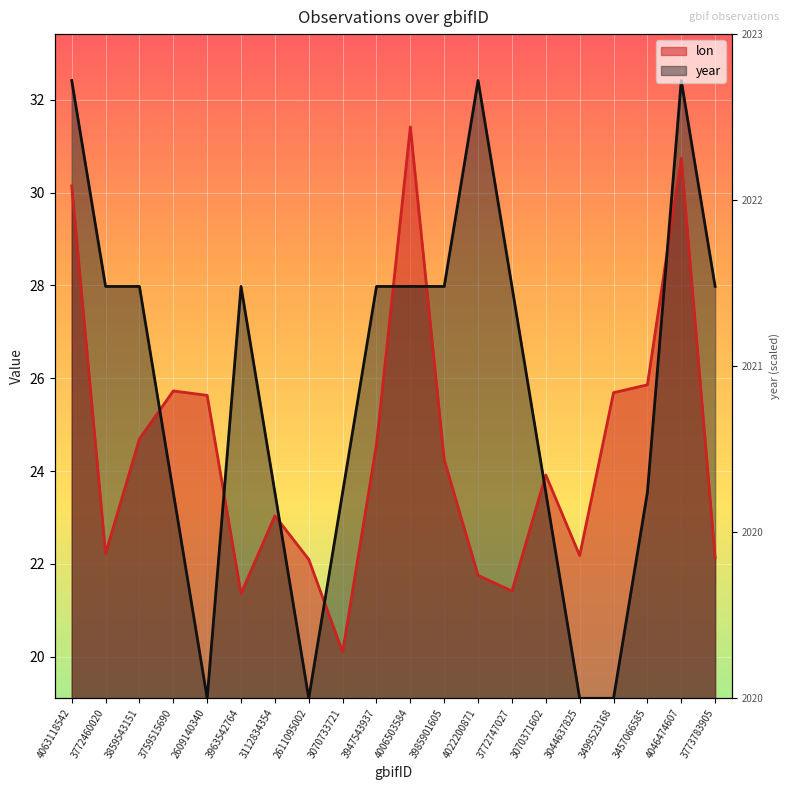

Which has a higher value, 3772747027 or 4022200871?

4022200871